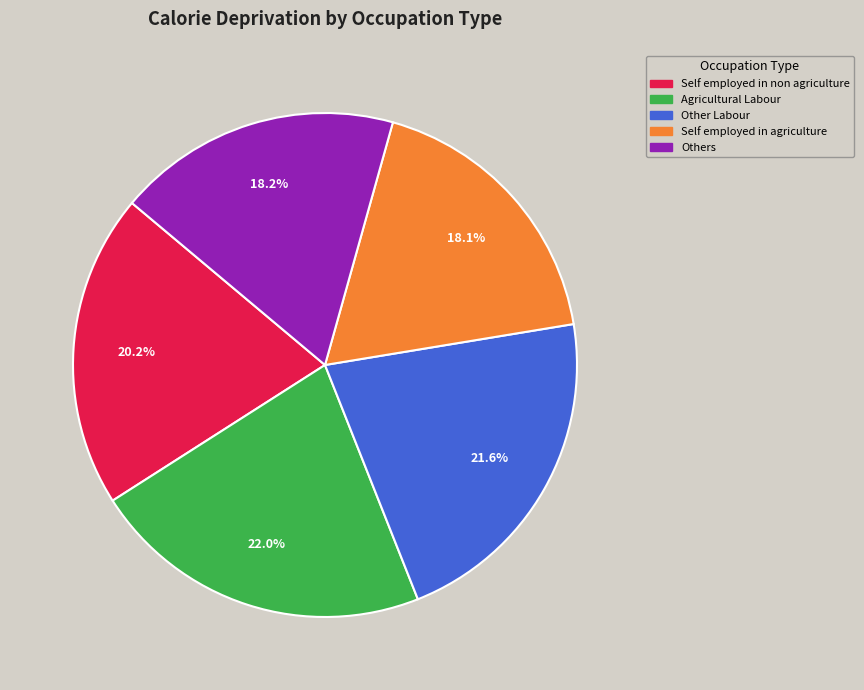

What is the ratio of the value at Agricultural Labour to the value at Self employed in non agriculture?

1.1